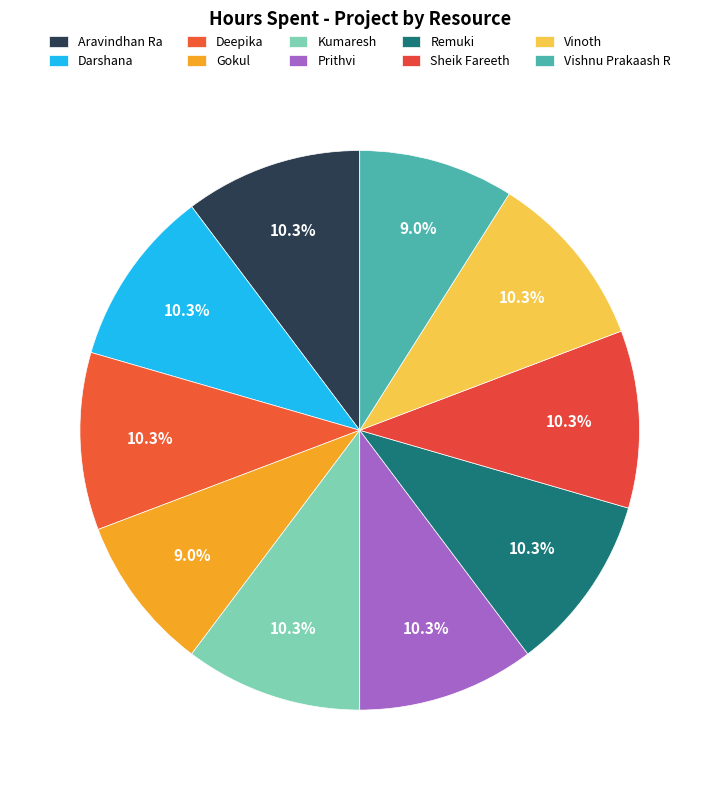

What portion of the pie excludes Kumaresh?

89.7%